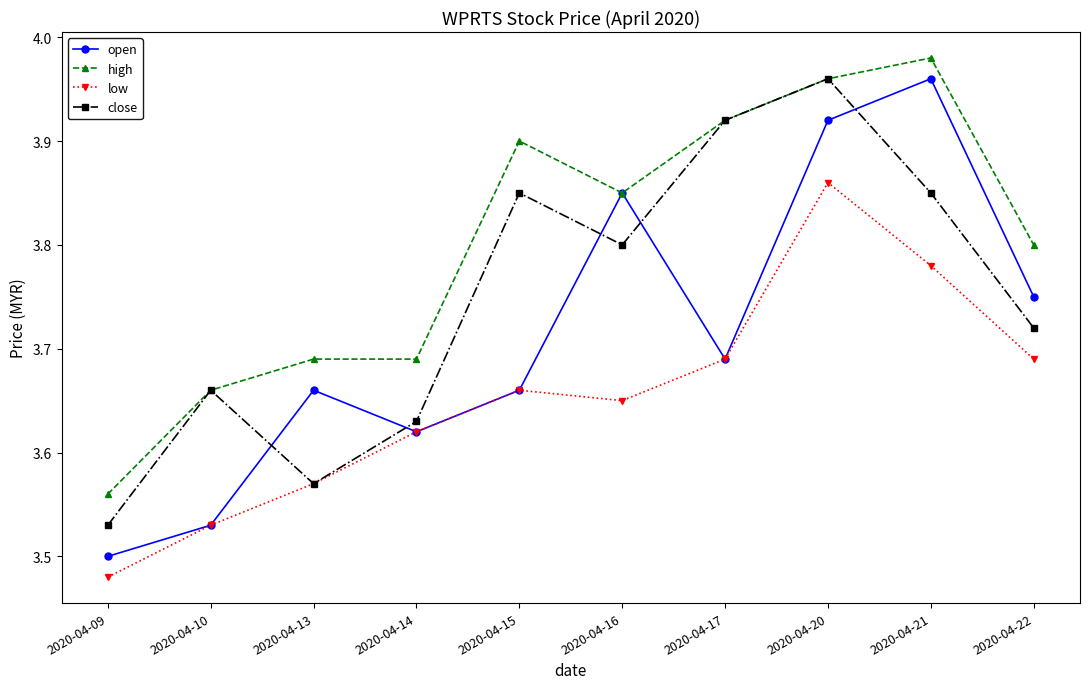

At which category does the chart reach its minimum across all series?

2020-04-09